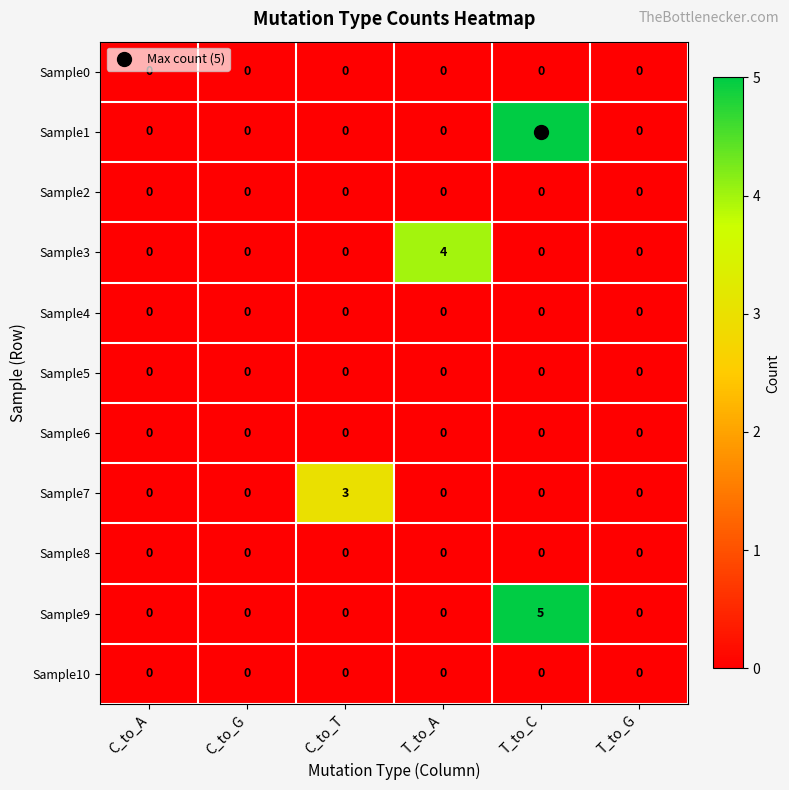

At which category is the sum across all series the highest?

T_to_C